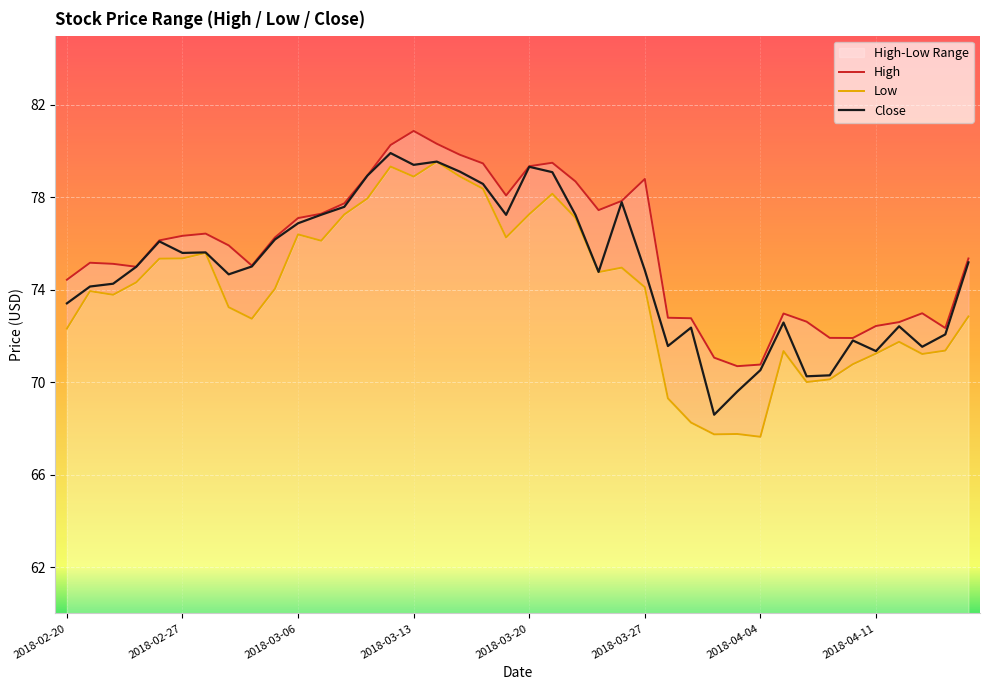

Which series has the largest total across all categories?

High